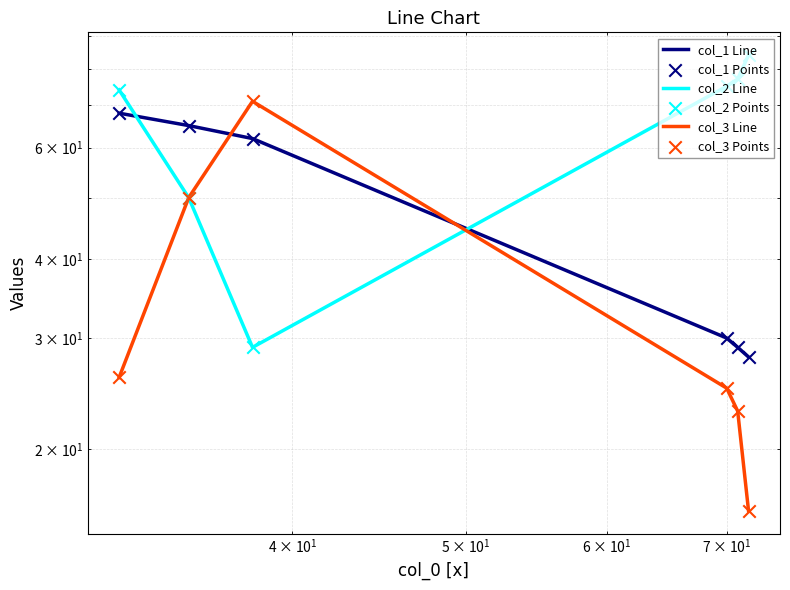

Which series reaches the maximum Y coordinate?

col_2 Line